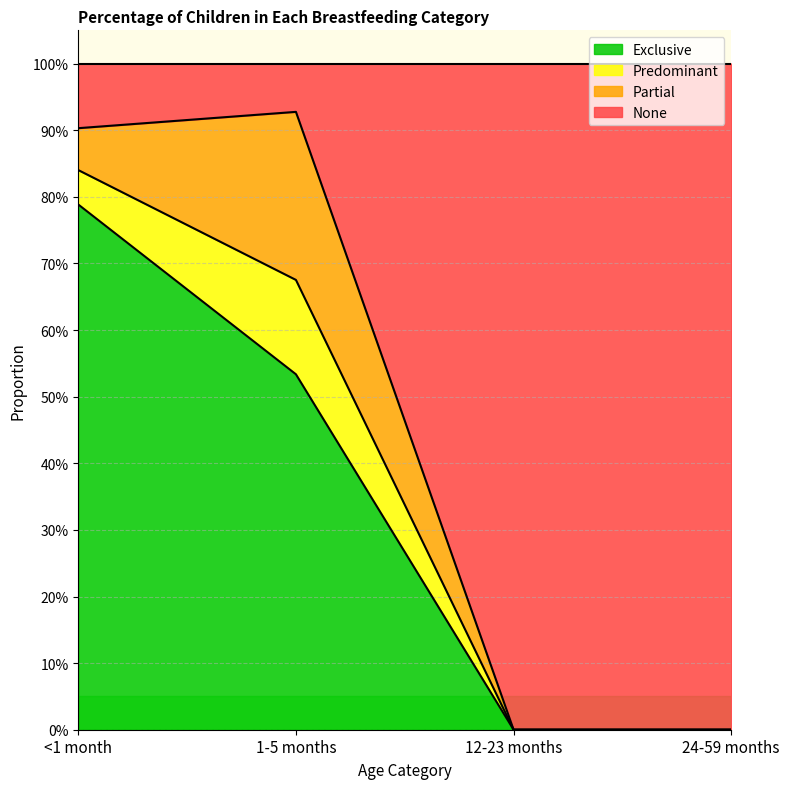

How many categories are shown in the chart?

4